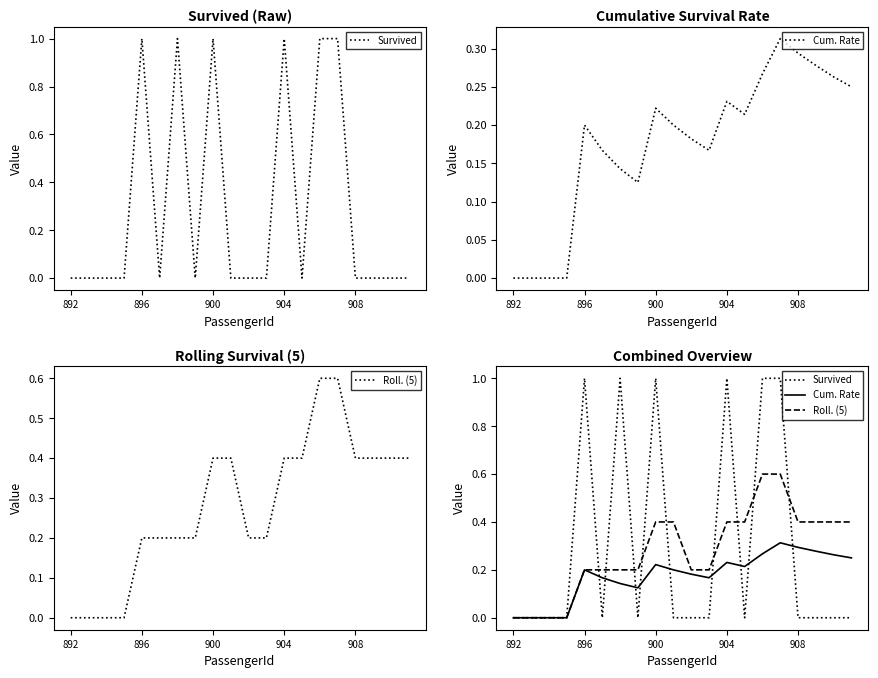

True or false: Cum. Rate and Roll. (5) cross at least once.

False